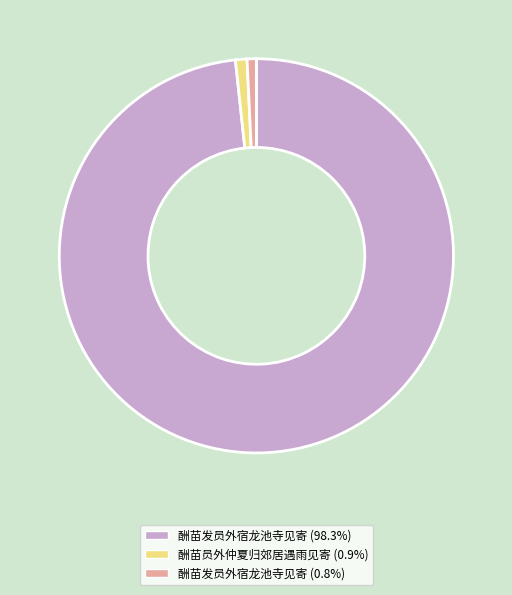

Is there any slice that represents more than half of the pie?

Yes